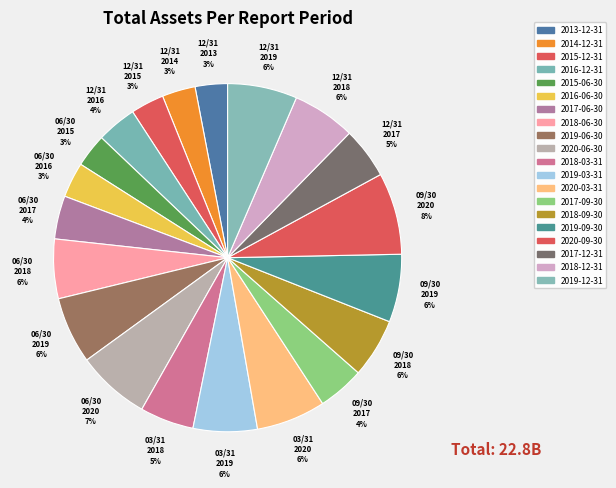

Count the number of slices in the pie.

20